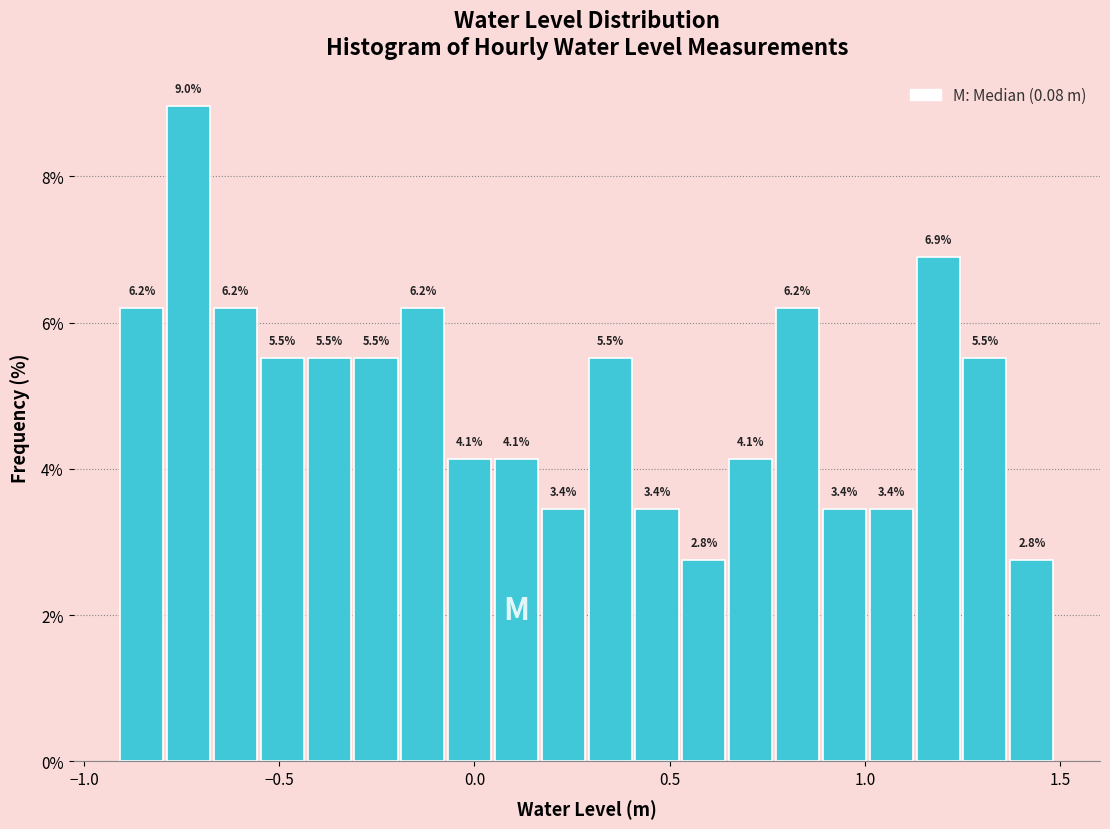

Around what value on the x-axis is the tallest bar? Give the approximate position of its centre, as read against the axis.

-0.75